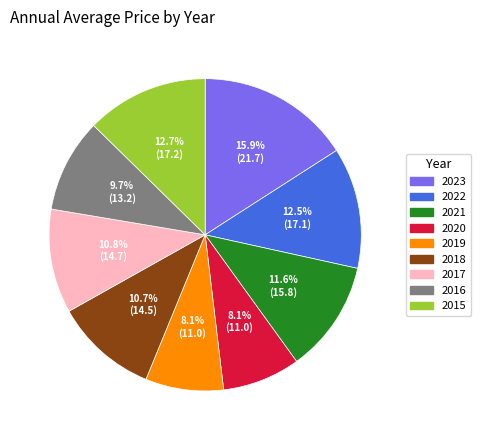

To the nearest percent, what is the combined percentage of 2019 and 2017?

19%